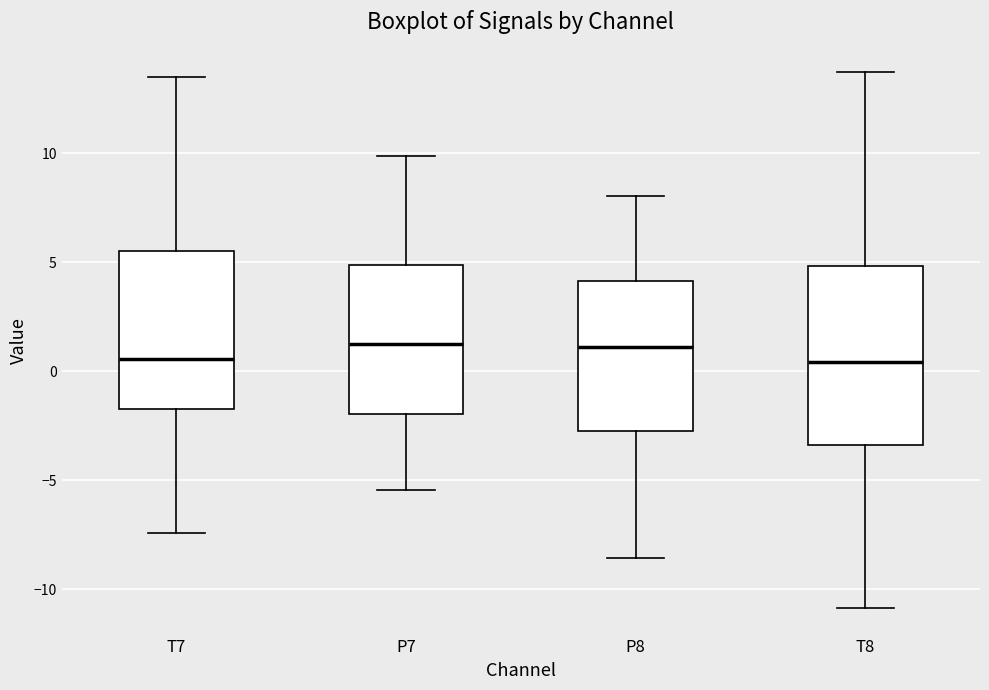

Reading left to right, transcribe this box plot: for each box, give where its median line is, the range the box spans, and where its two whiskers end, as read against the y-axis. The values are not printed on the chart, so give them approximately, as read against the axis.

T7: median 0.5, box -1.5 to 5.5, whiskers -7.5 to 13.5
P7: median 1.5, box -2.0 to 5.0, whiskers -5.5 to 10.0
P8: median 1.0, box -2.5 to 4.0, whiskers -8.5 to 8.0
T8: median 0.5, box -3.5 to 5.0, whiskers -11.0 to 13.5